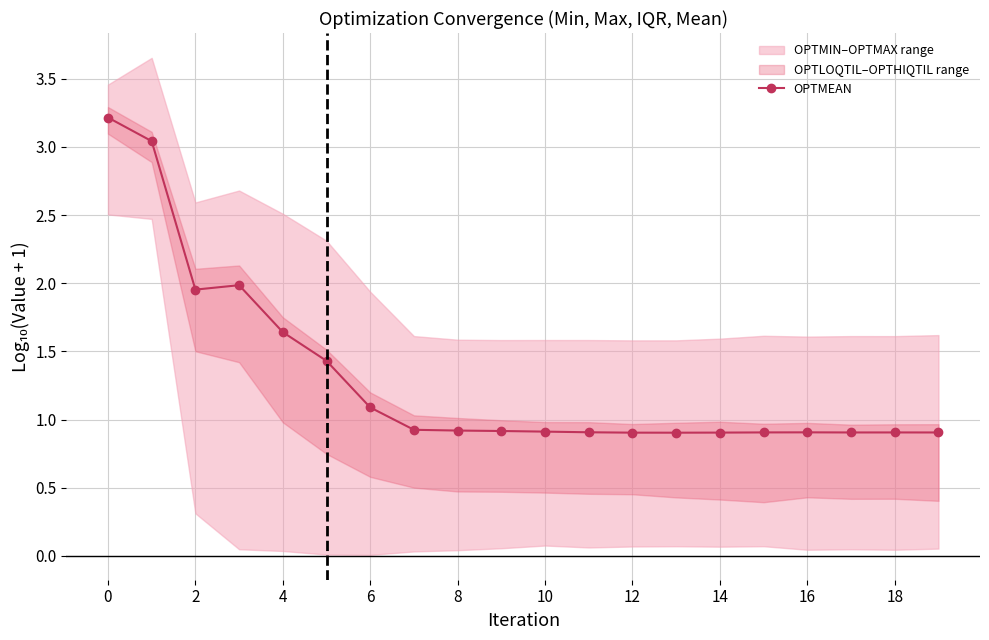

True or false: OPTMEAN has a value of 0.9 at 18.

True